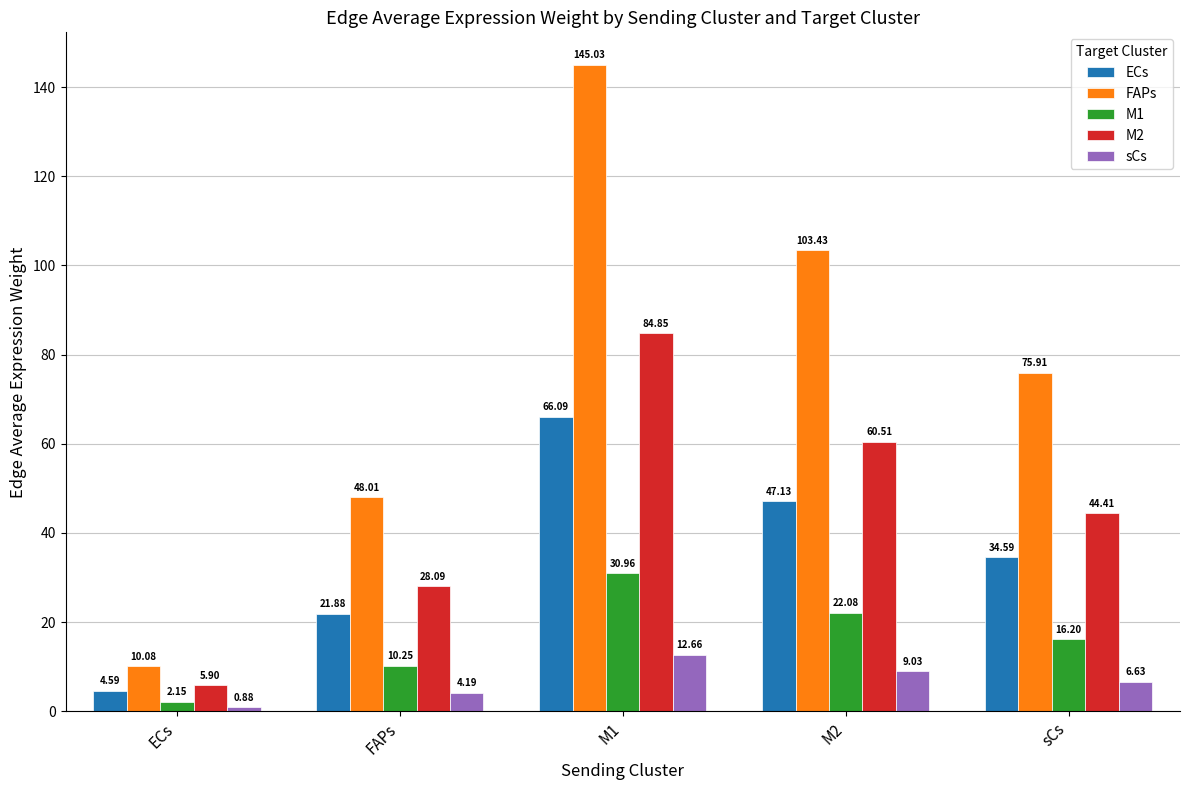

At which label is sCs closest to 6?

sCs